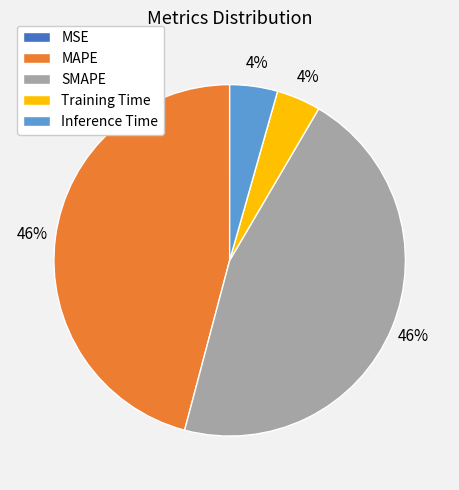

To the nearest percent, what portion does Inference Time represent?

4%